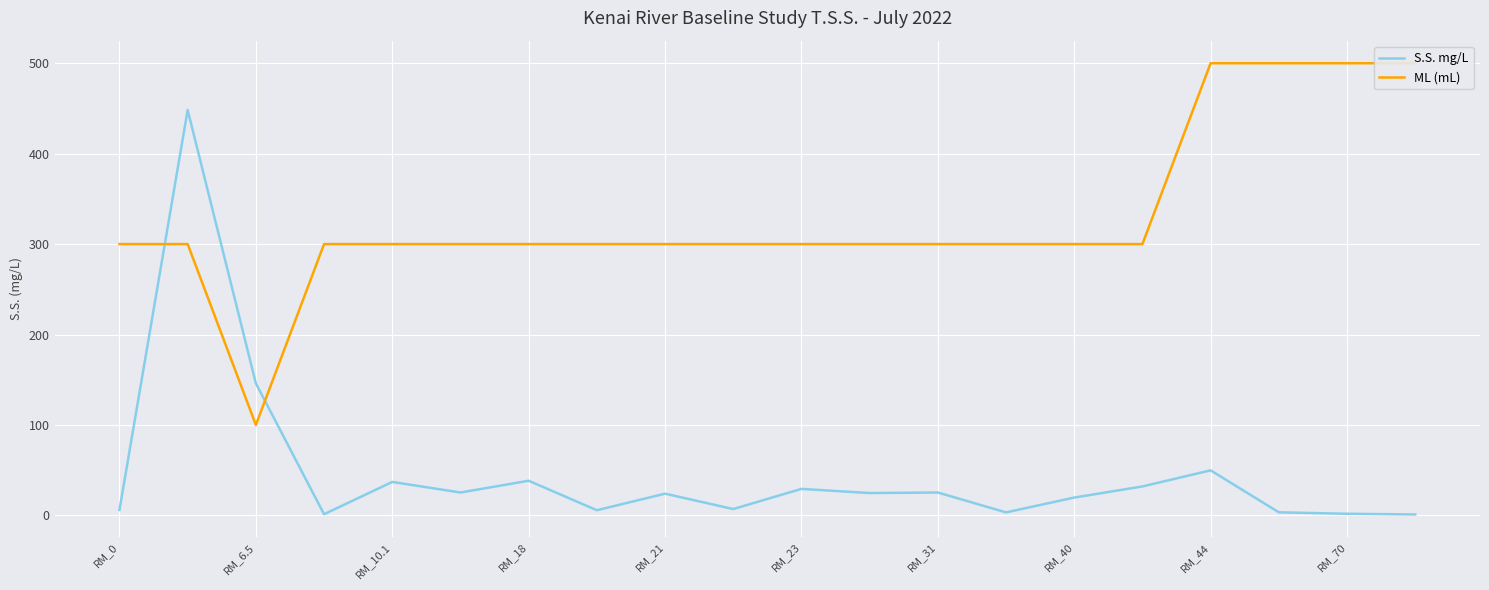

Which series has the widest spread of values?

S.S. mg/L